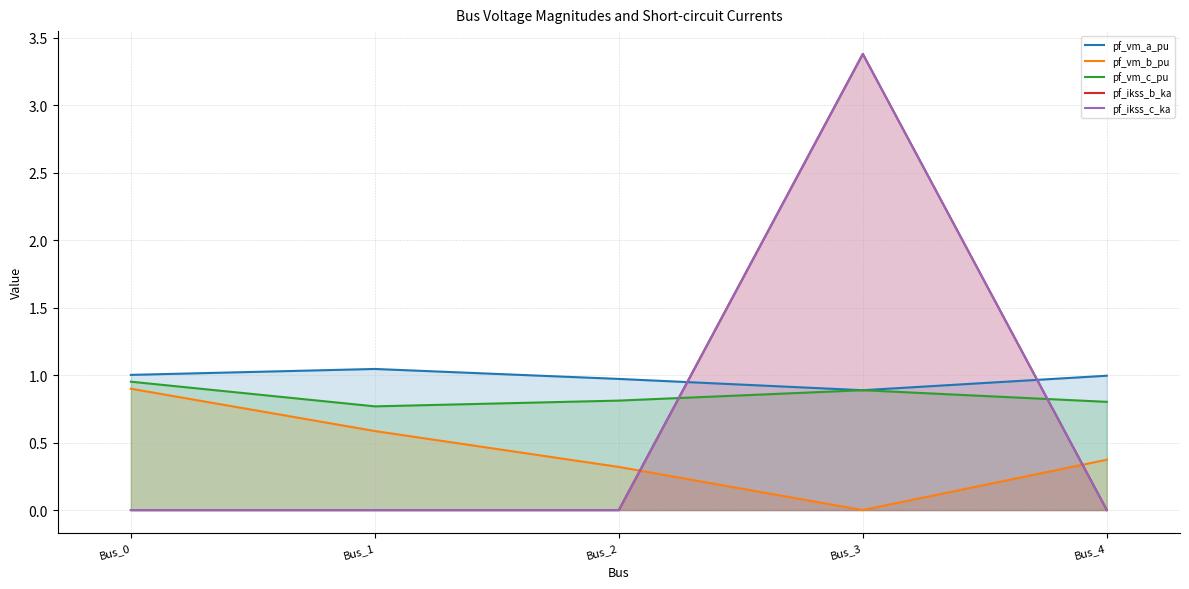

Which series ends up on top after the final intersection of pf_ikss_b_ka and pf_vm_b_pu?

pf_vm_b_pu